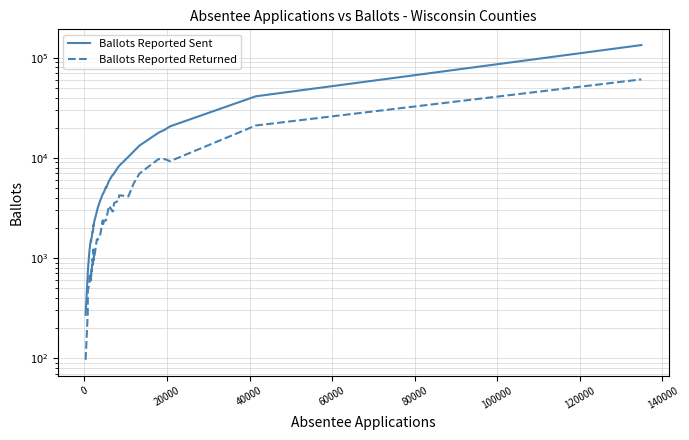

Rank the series by their maximum value, from lowest to highest.

Ballots Reported Returned, Ballots Reported Sent